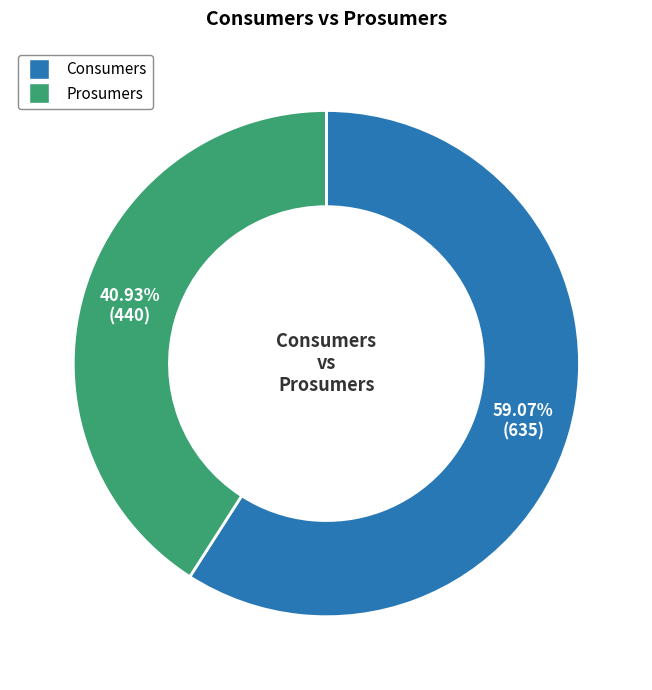

What is the ratio of the value at Consumers to the value at Prosumers?

1.4